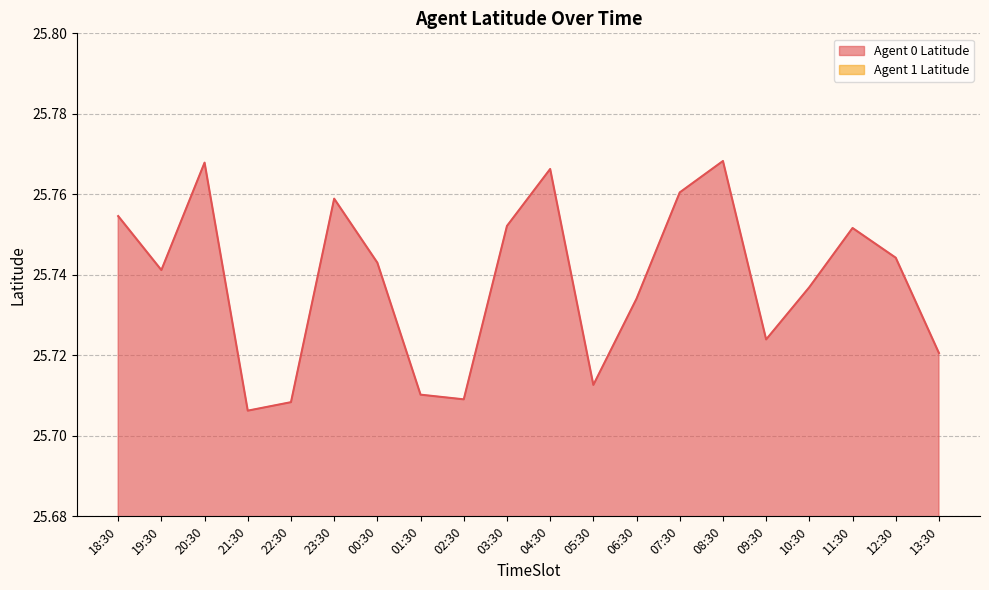

At which category does Agent 0 Latitude reach its first local valley?

19:30